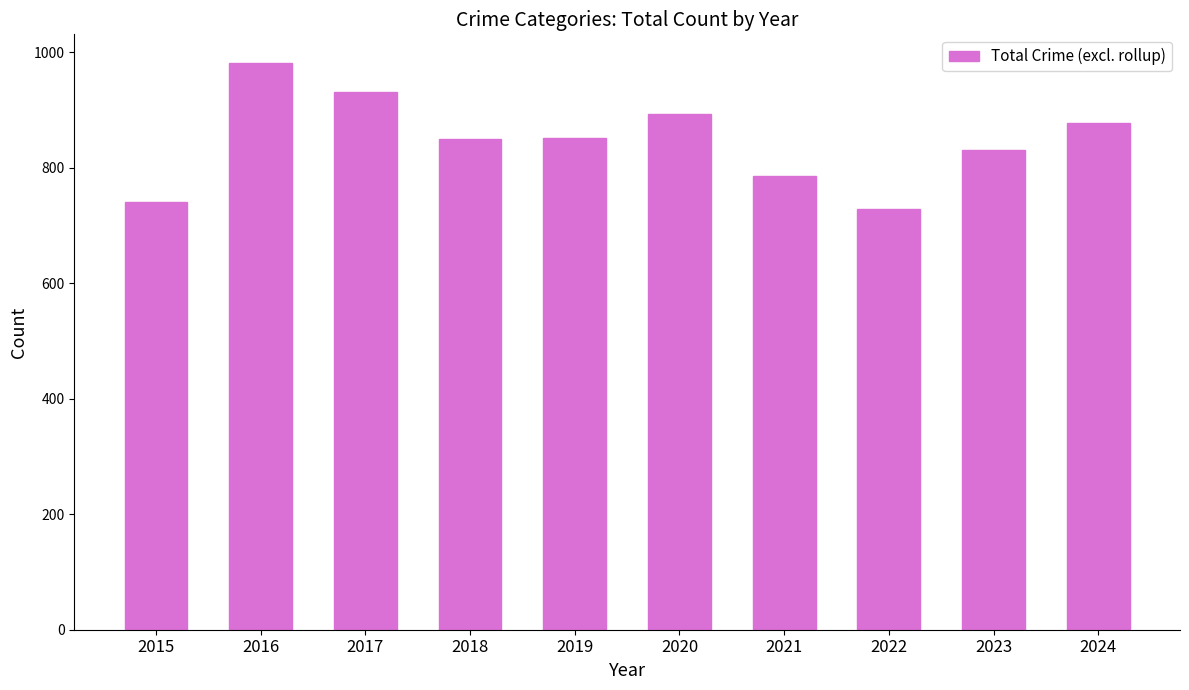

Which category has the highest value across all series?

2016